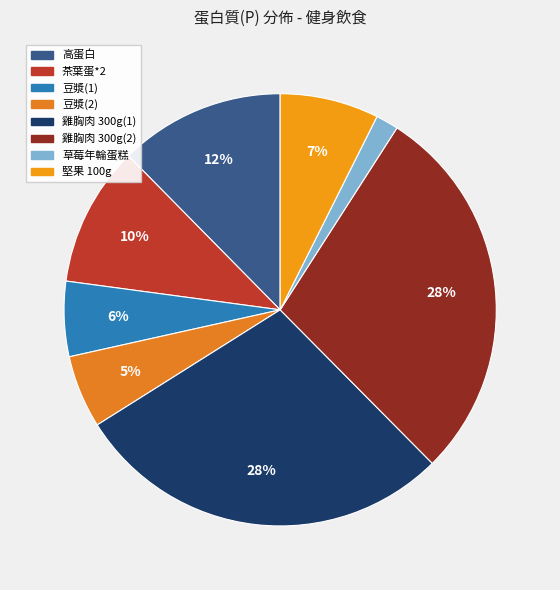

How many slices are in this pie chart?

8